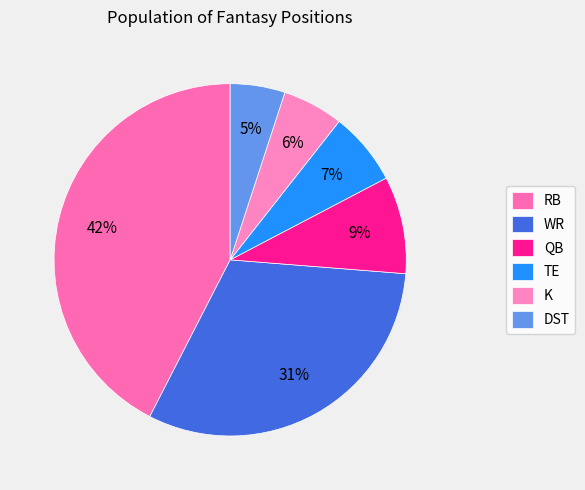

True or false: K accounts for 1% of the total.

False